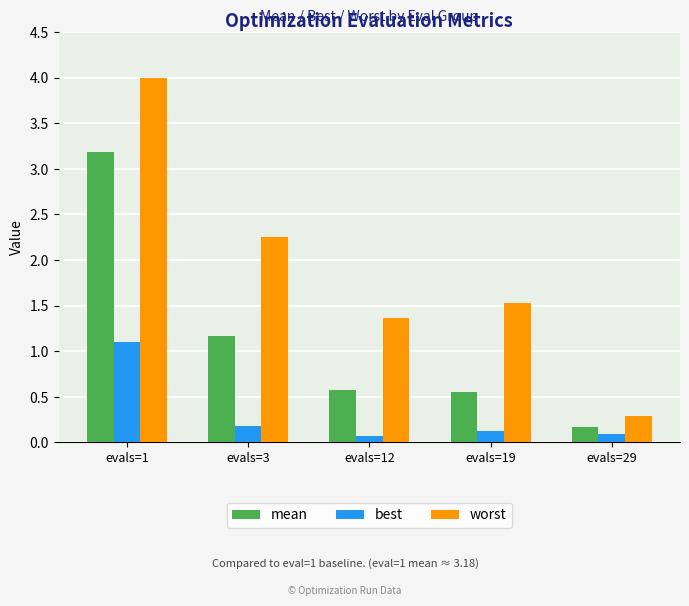

What is the sum of the mean values at evals=29 and evals=19?

0.7